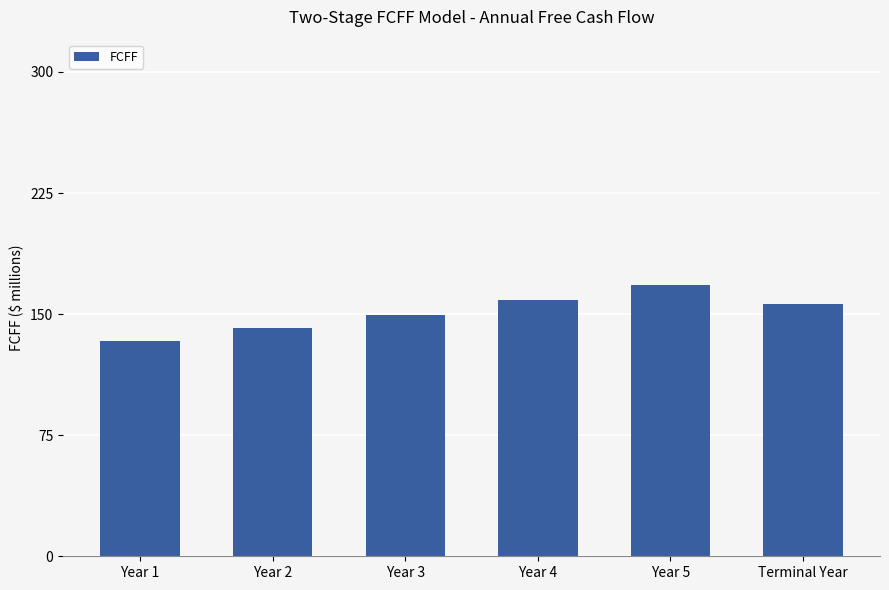

What is the difference between the second highest and second lowest values?

17.5